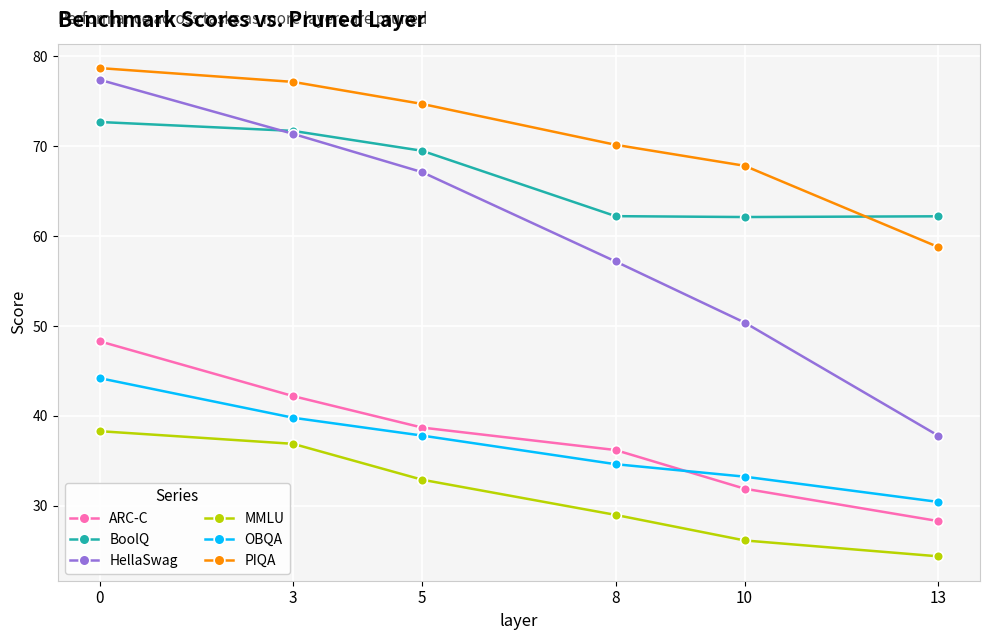

What value does the OBQA series have at 0?

44.2